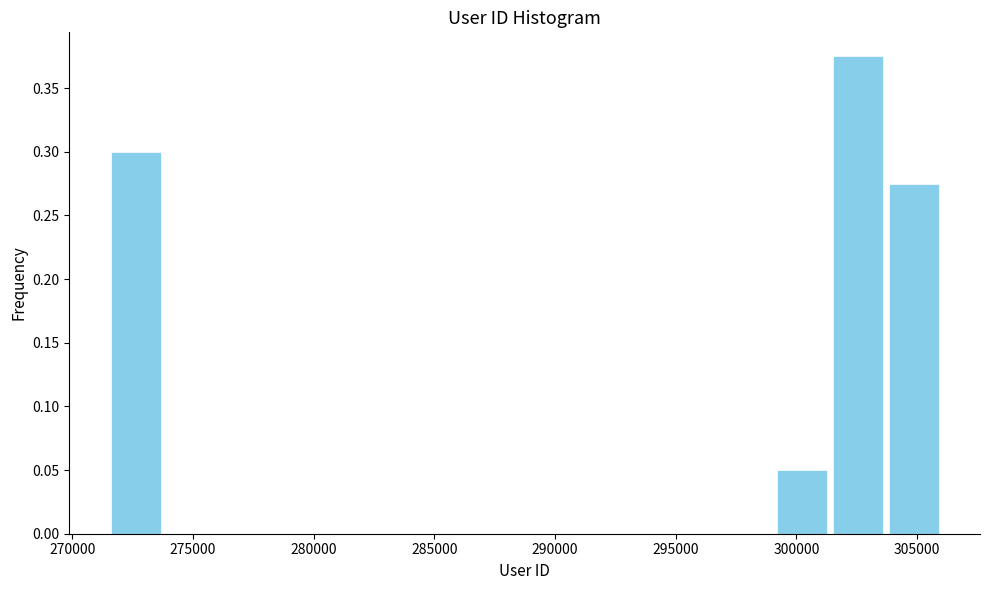

Over which range of the x-axis is the bar tallest?

301500 to 303500